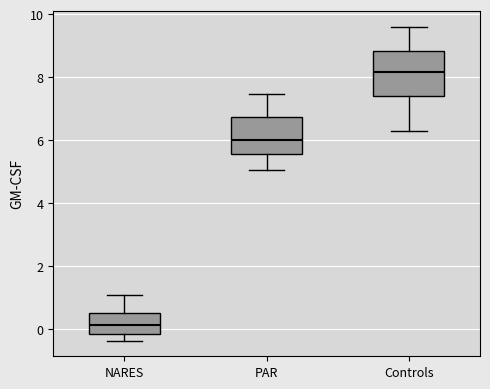

Reading left to right, read every box against the y-axis: the position of its median line, the range the box covers, and the ends of its whiskers. The values are not printed on the chart, so give them approximately, as read against the axis.

NARES: median 0.2, box -0.2 to 0.6, whiskers -0.4 to 1.0
PAR: median 6.0, box 5.6 to 6.8, whiskers 5.0 to 7.4
Controls: median 8.2, box 7.4 to 8.8, whiskers 6.2 to 9.6